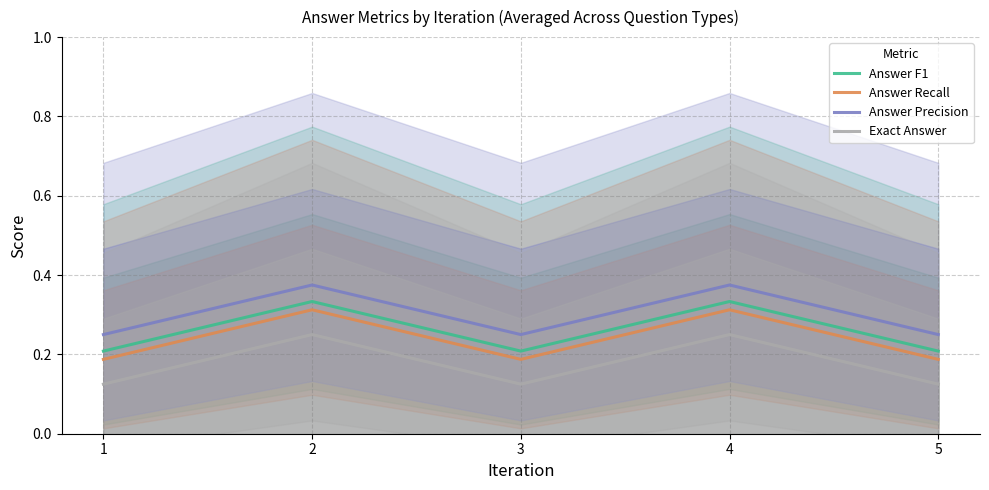

What is the average value of the Exact Answer series?

0.2